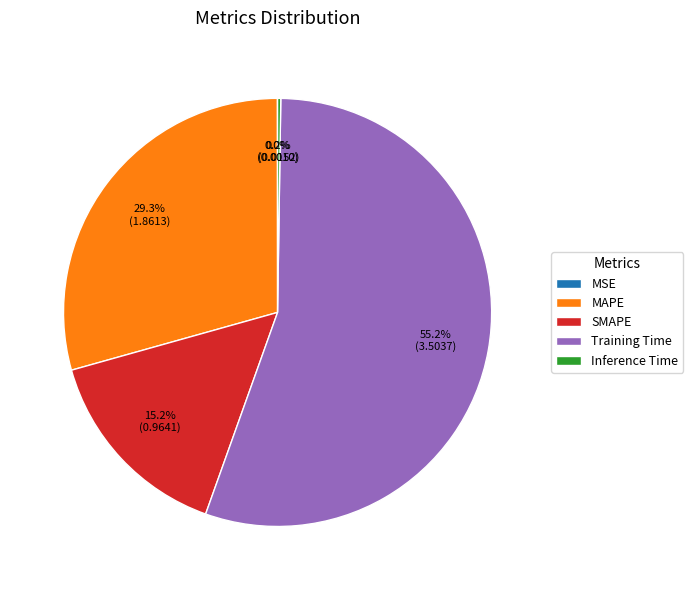

To the nearest percent, what is the difference between the Training Time and MAPE slice percentages?

26%